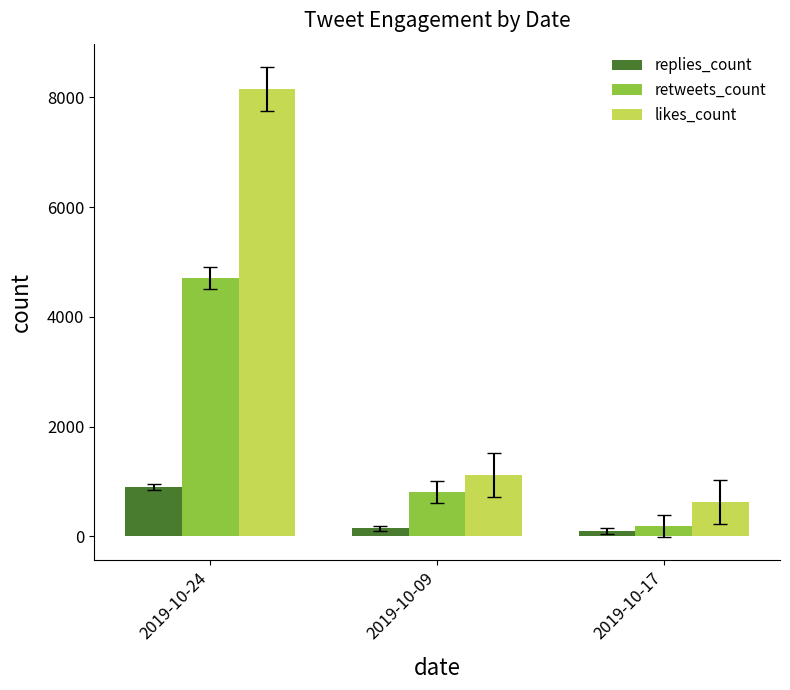

What is the label of the 2nd bar from the left?

2019-10-09